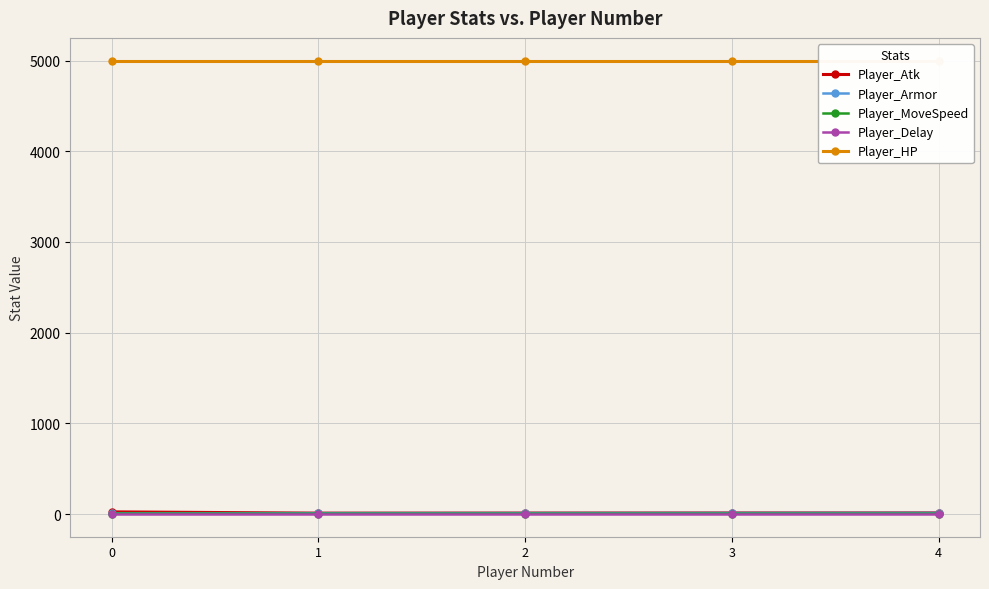

What is the sum of all Player_Armor values?

60